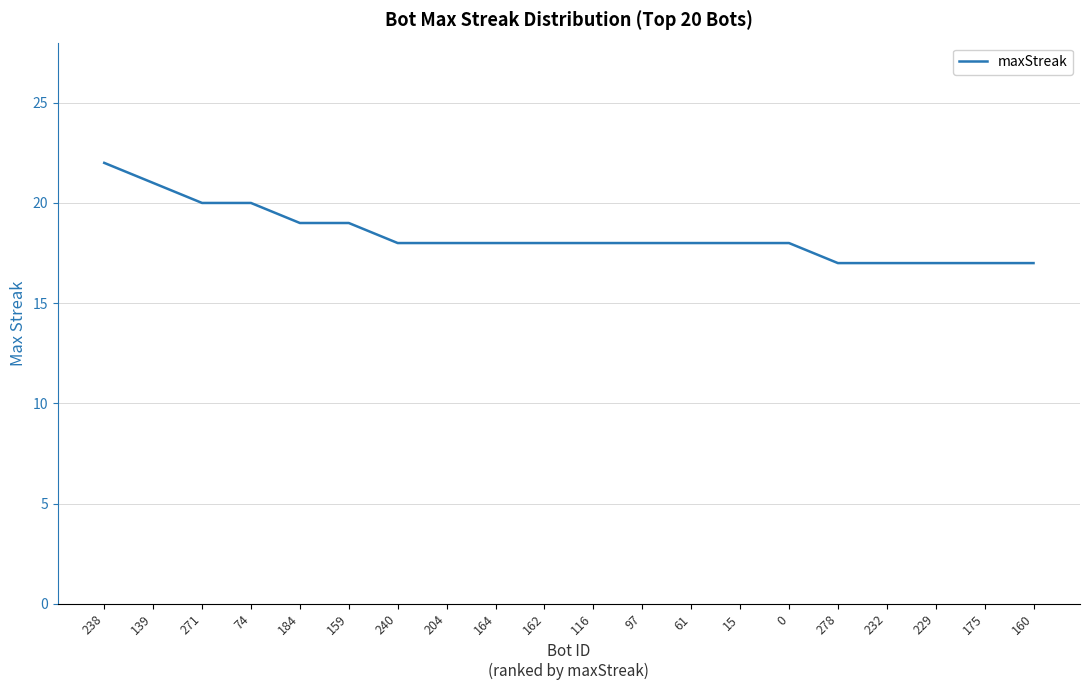

Is it true that the value at 0 is 4?

False